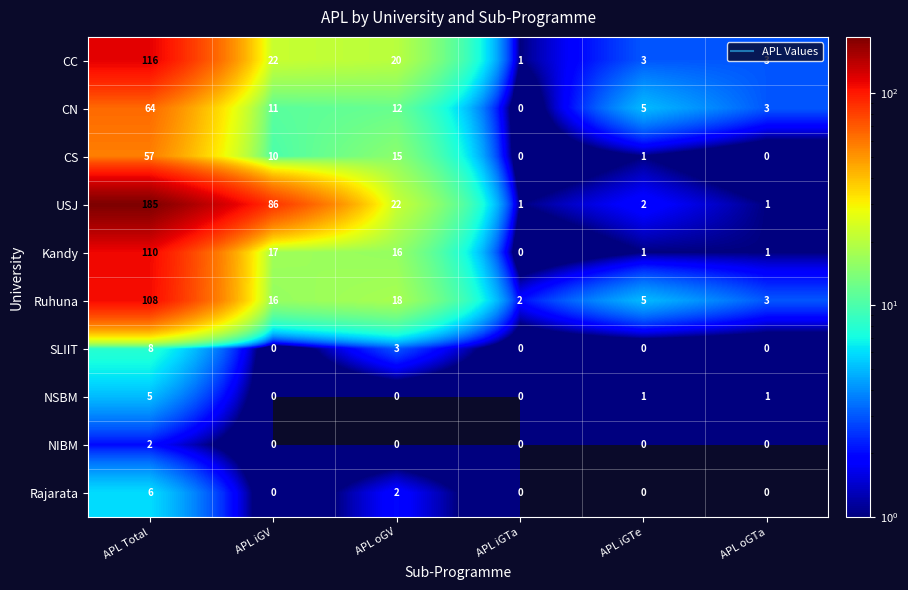

At which label does CS first exceed 10?

APL Total